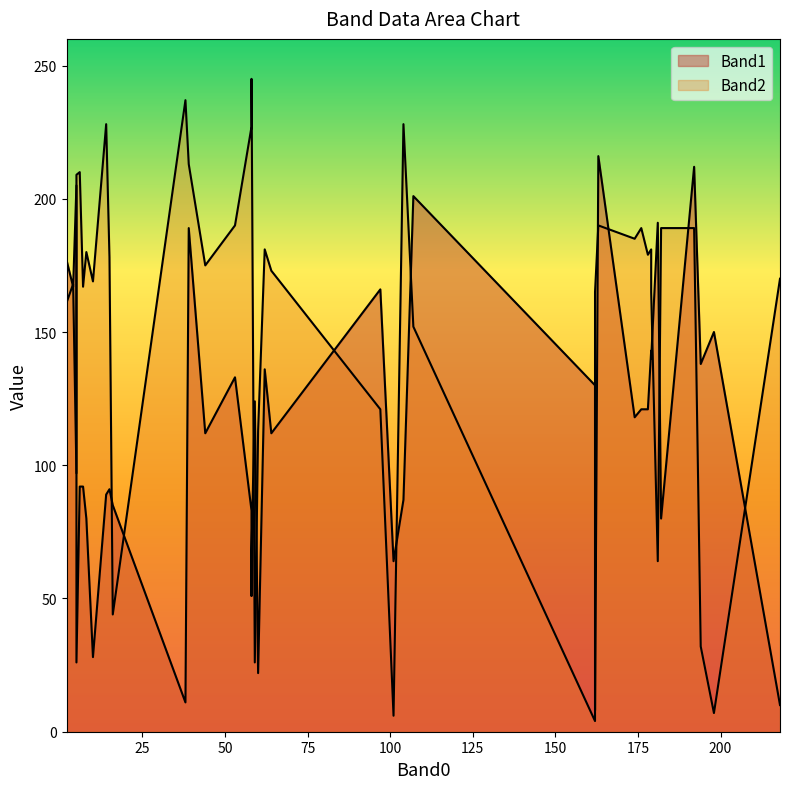

How many categories are shown in the chart?

40